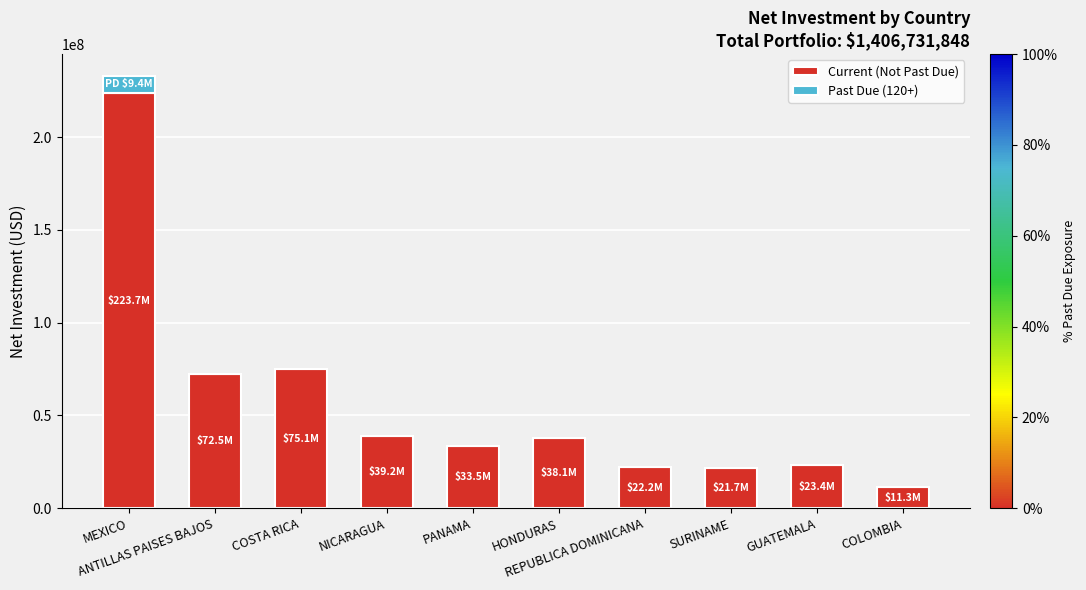

What is the sum of all Current (Not Past Due) values?

560770811.8